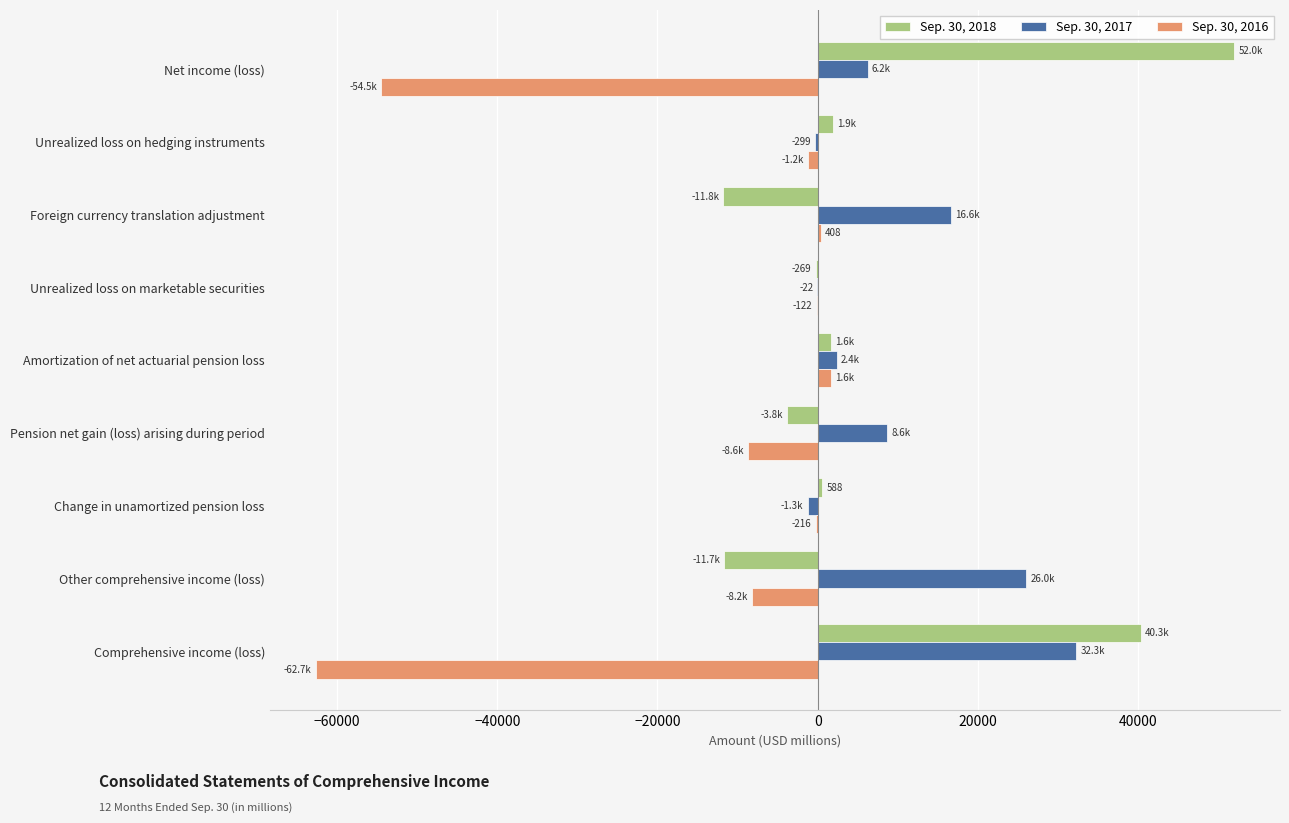

Is it true that Sep. 30, 2017 equals 10218 at Net income (loss)?

False